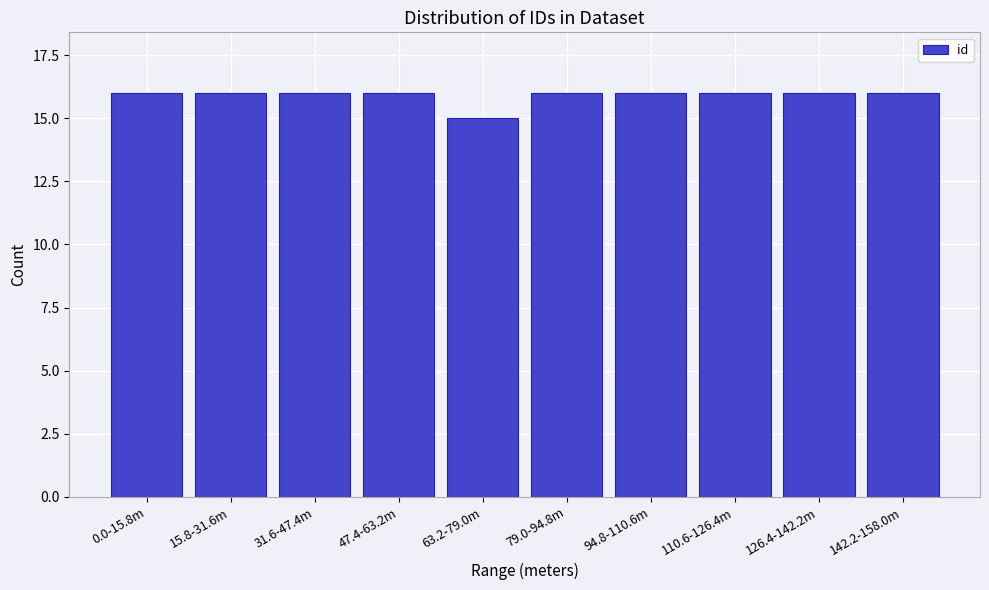

Reading left to right, transcribe all the data shown in this chart.

16	16	16	16	15	16	16	16	16	16